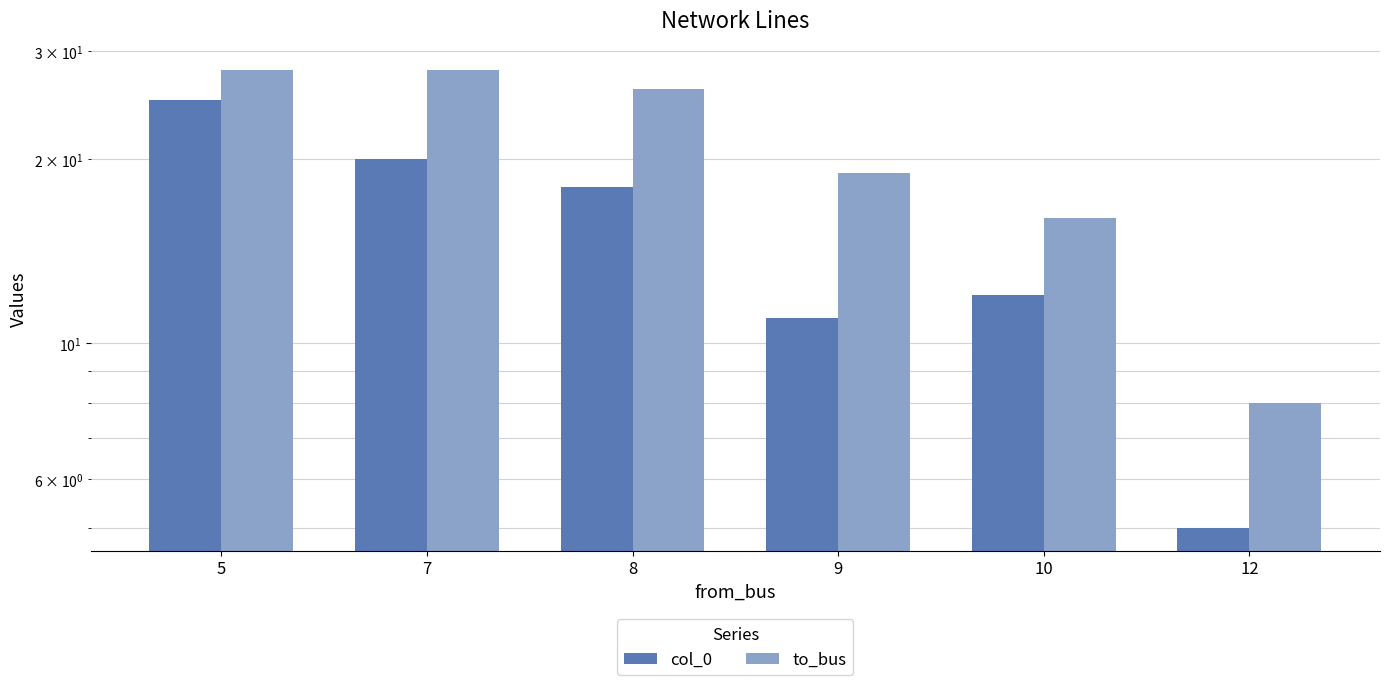

Reading right to left, what are all the values shown in this chart?

col_0: 12=5	10=12	9=11	8=18	7=20	5=25
to_bus: 12=8	10=16	9=19	8=26	7=28	5=28